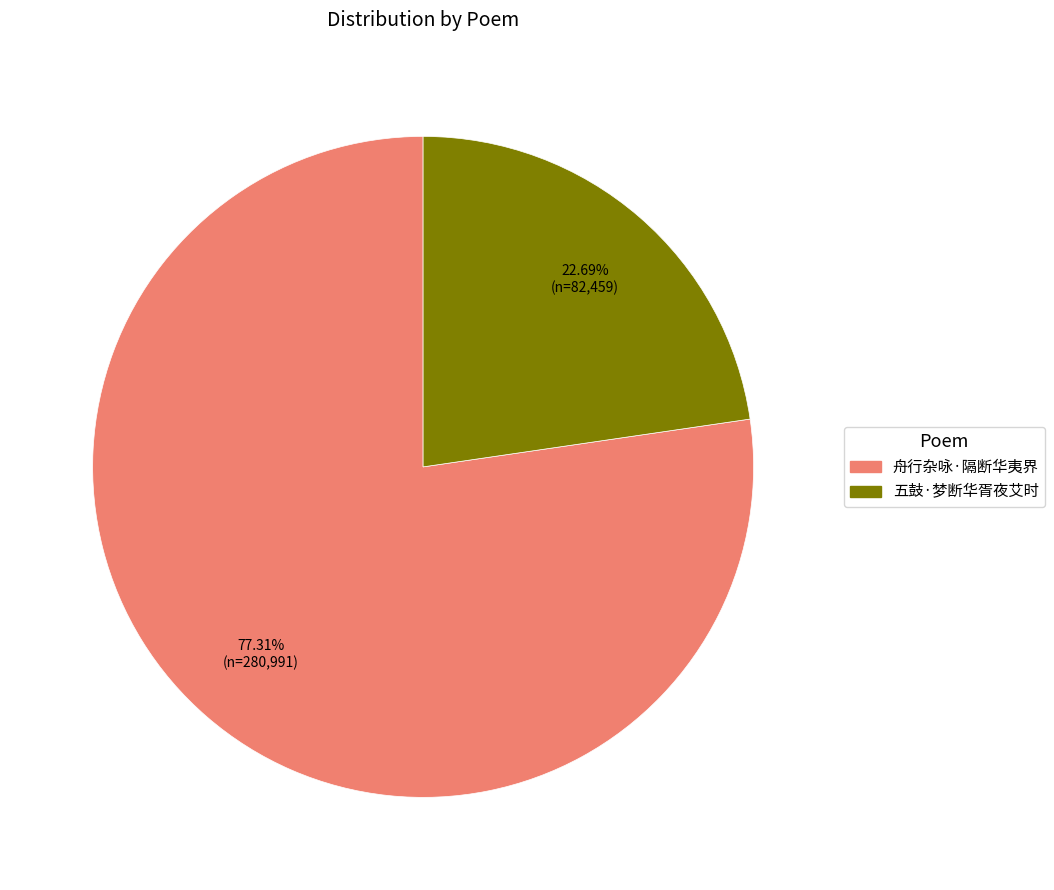

To the nearest percent, what is the average slice percentage?

50%